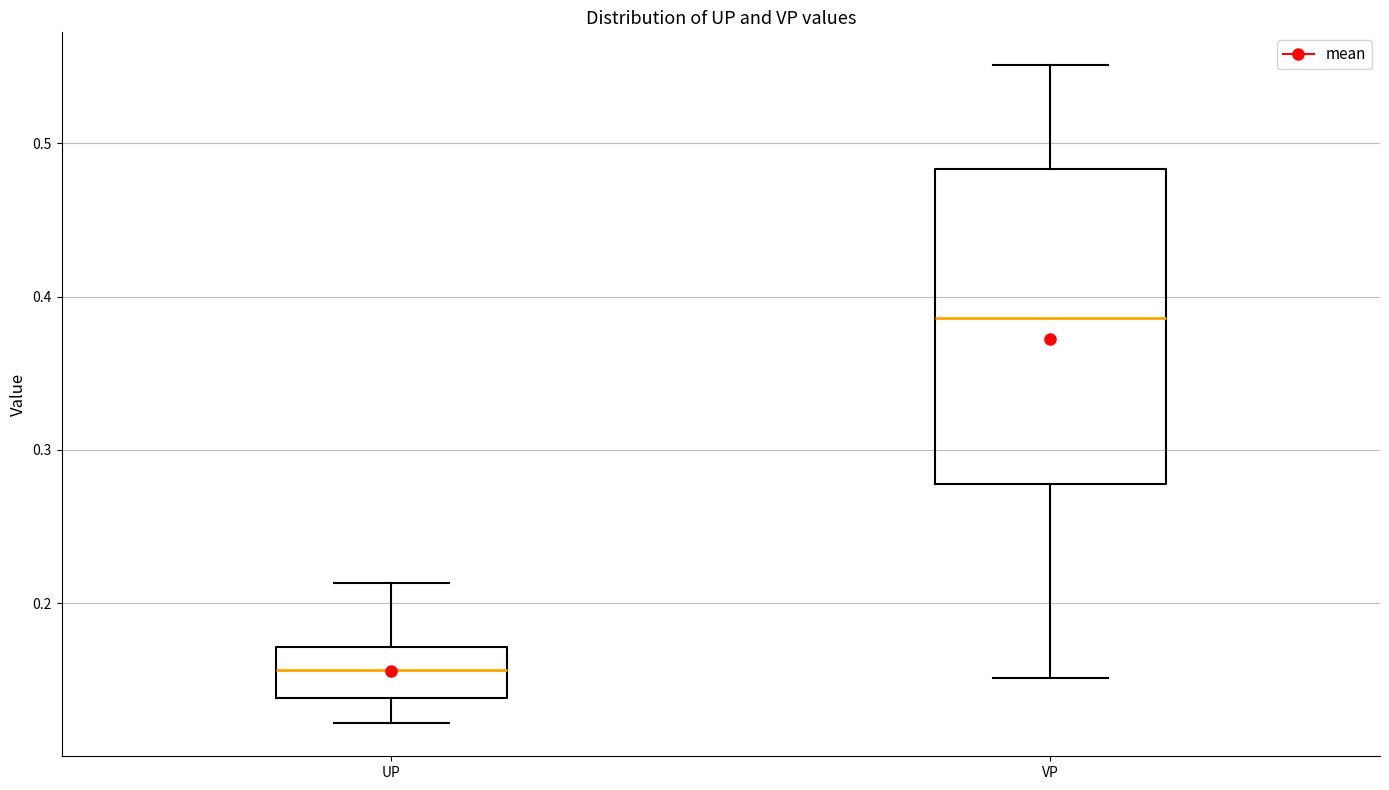

Reading left to right, transcribe this box plot: for each box, give where its median line is, the range the box spans, and where its two whiskers end, as read against the y-axis. The values are not printed on the chart, so give them approximately, as read against the axis.

UP: median 0.16, box 0.14 to 0.17, whiskers 0.12 to 0.21
VP: median 0.39, box 0.28 to 0.48, whiskers 0.15 to 0.55